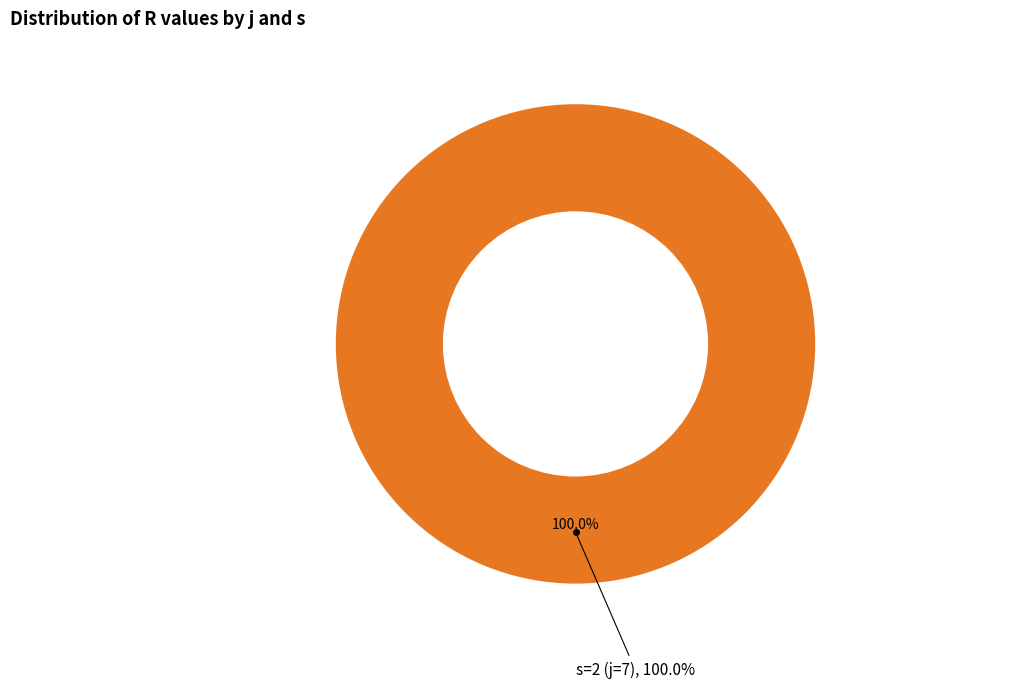

Is it true that j=9,s=2 is 10% of the pie?

False